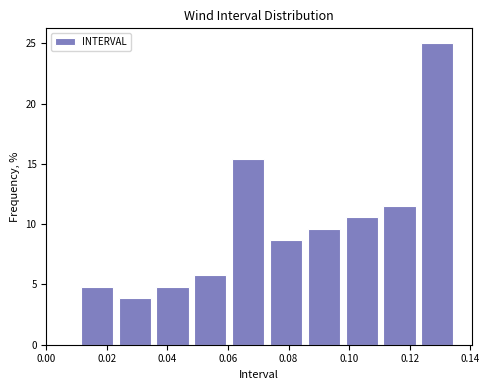

Over which range of the x-axis is the bar tallest?

0.122 to 0.136